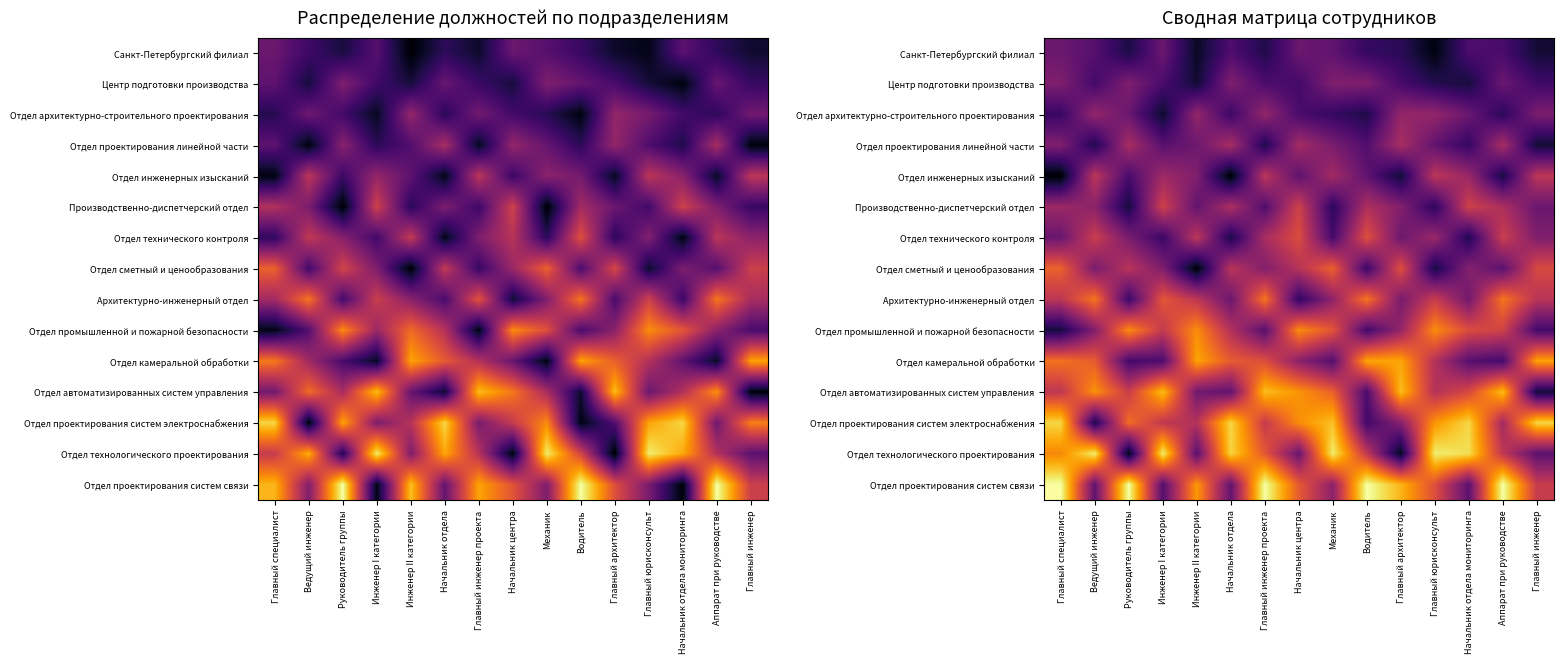

How many distinct data groups are displayed?

15